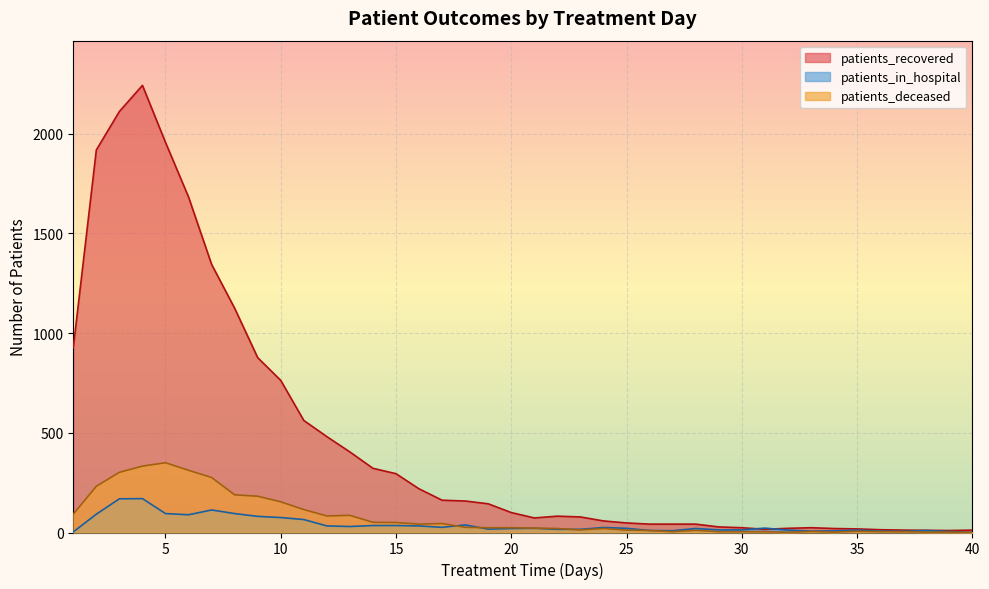

Is the value of patients_recovered at 33 greater than the value of patients_deceased at 25?

Yes